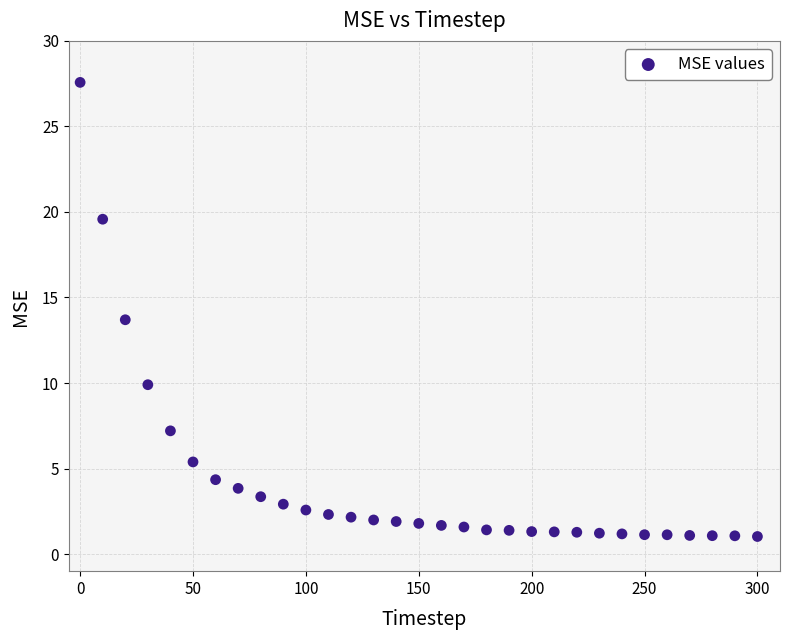

What is the range of Y values (max minus min)?

26.5